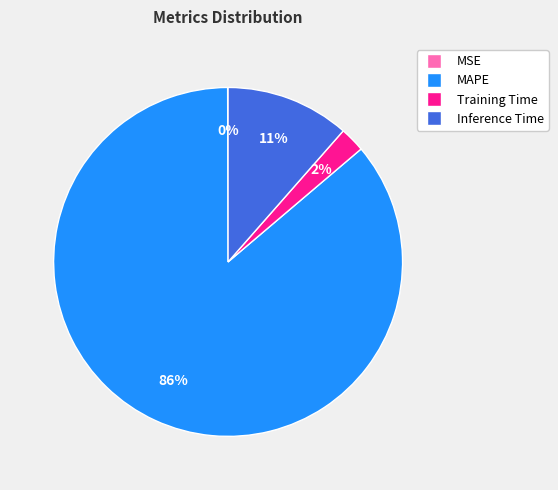

The Training Time slice represents 2% of the pie. True or false?

True